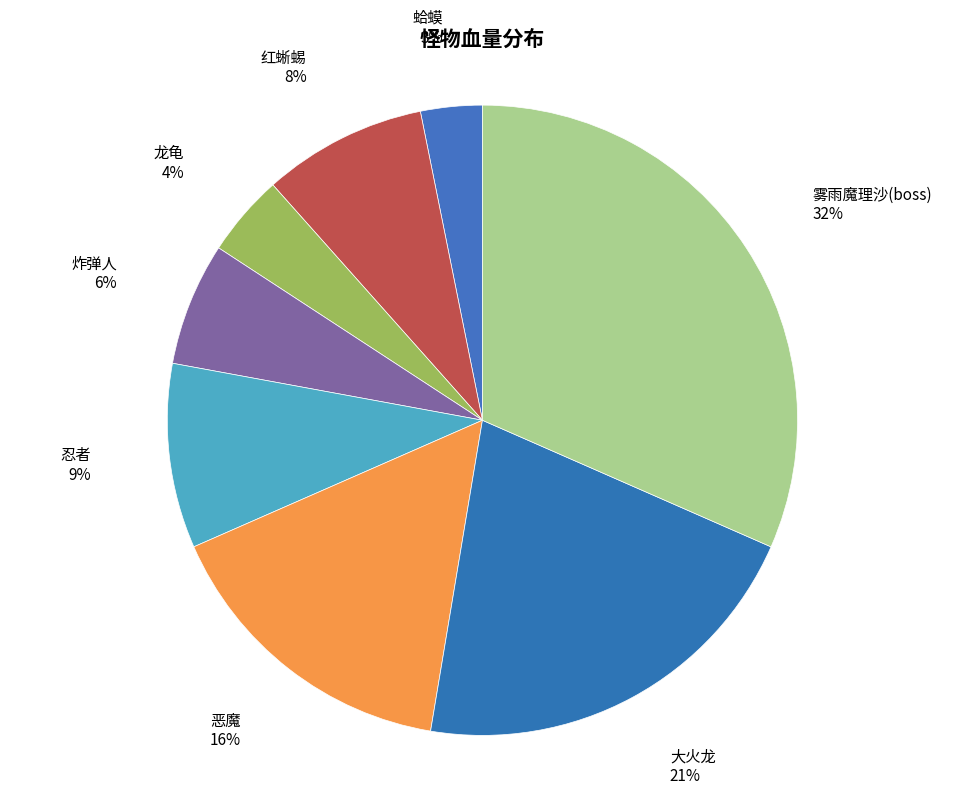

Which category has the biggest portion of the pie?

雾雨魔理沙(boss)